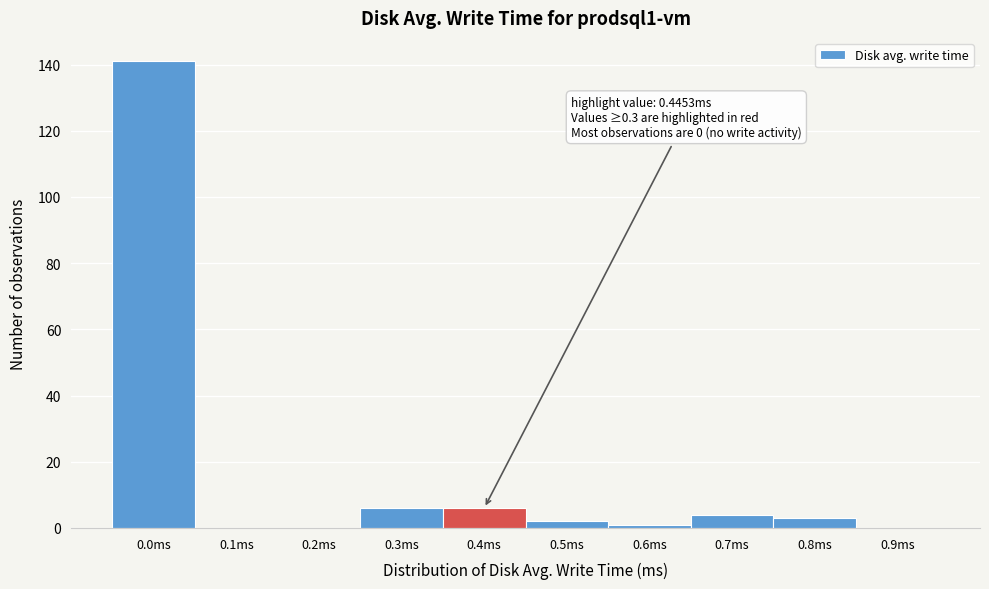

Reading left to right, extract all data points from this chart.

0.0ms=141	0.1ms=0	0.2ms=0	0.3ms=6	0.4ms=6	0.5ms=2	0.6ms=1	0.7ms=4	0.8ms=3	0.9ms=0